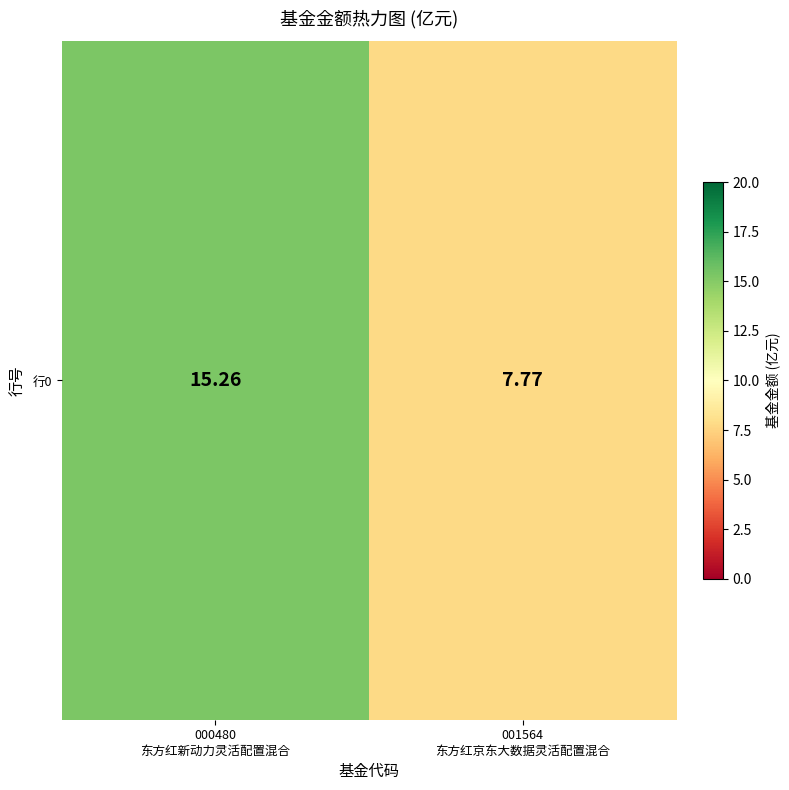

What is the average value?

11.5